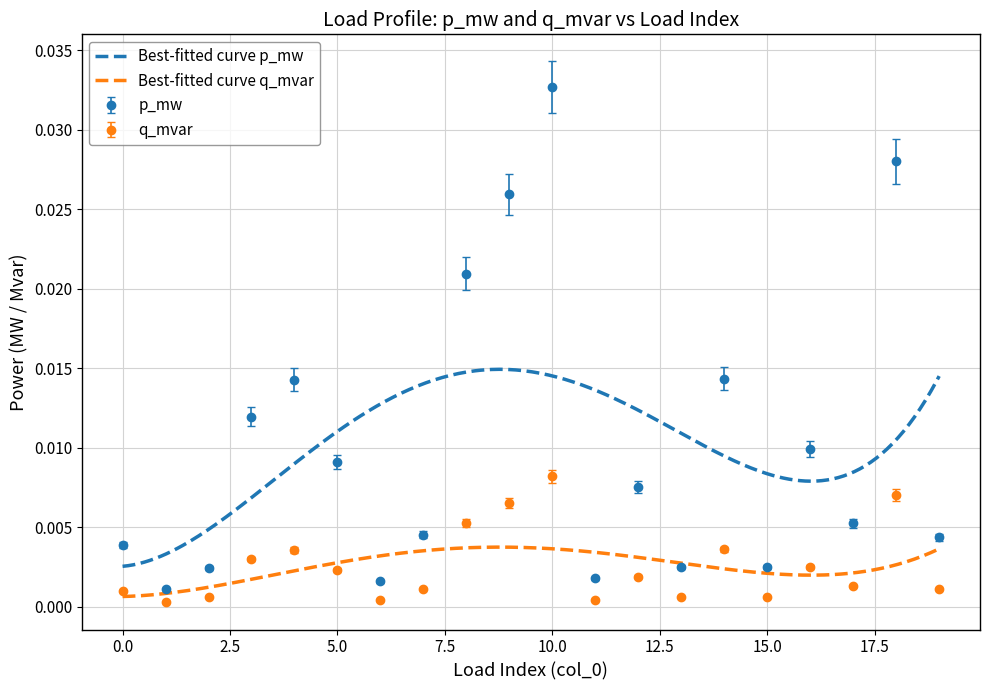

Is the value of p_mw at 17 greater than the value of q_mvar at 8?

No